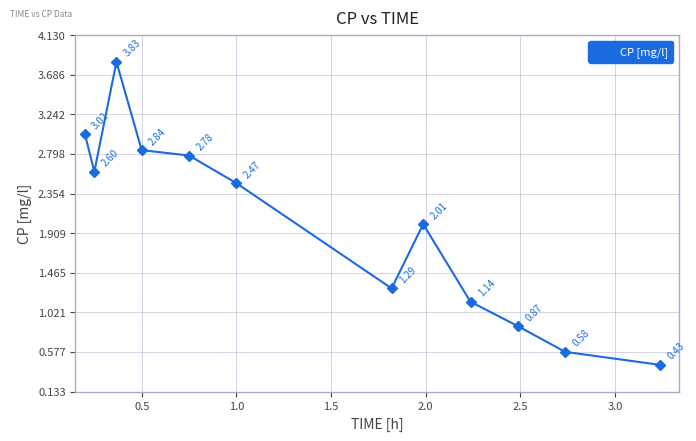

What is the difference between the maximum and minimum values?

3.4